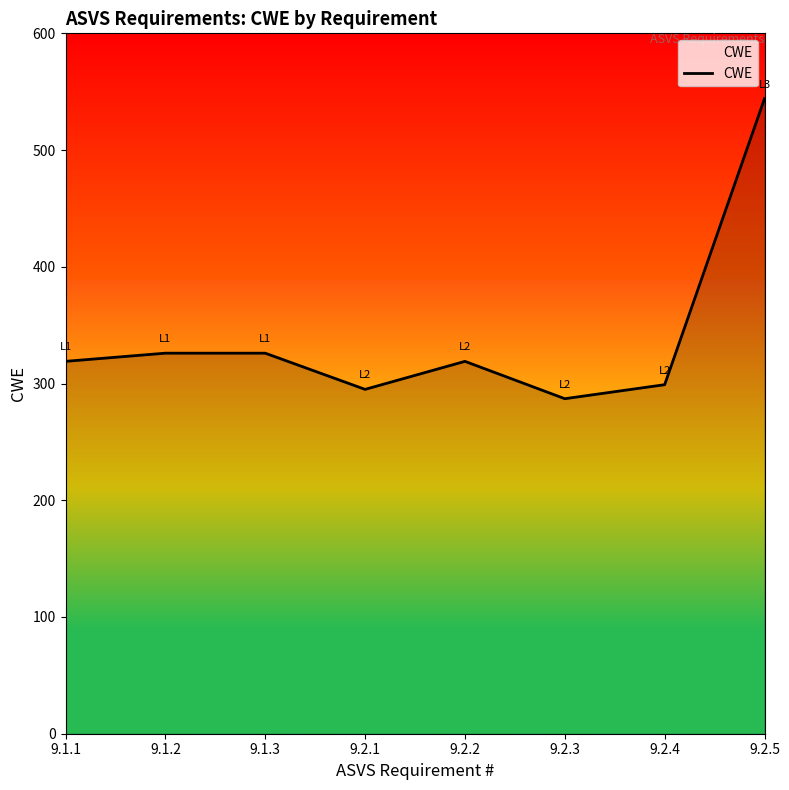

At which category does the chart reach its minimum across all series?

9.2.3